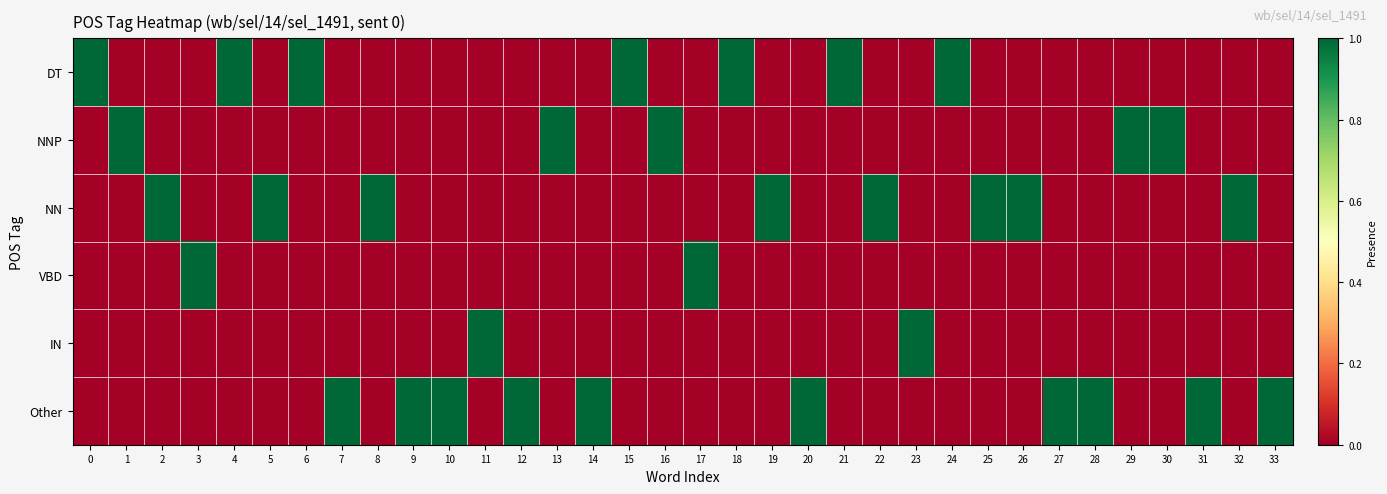

Rank the series at 8 from highest to lowest value.

NN, DT, NNP, VBD, IN, Other